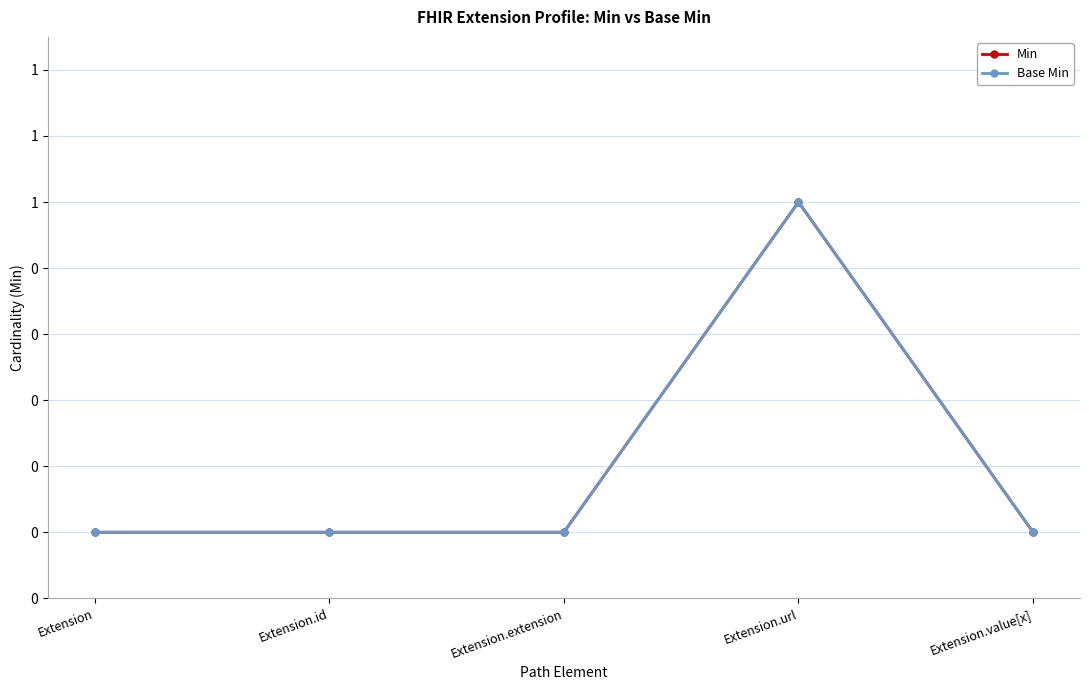

At which category is the sum across all series the highest?

Extension.url